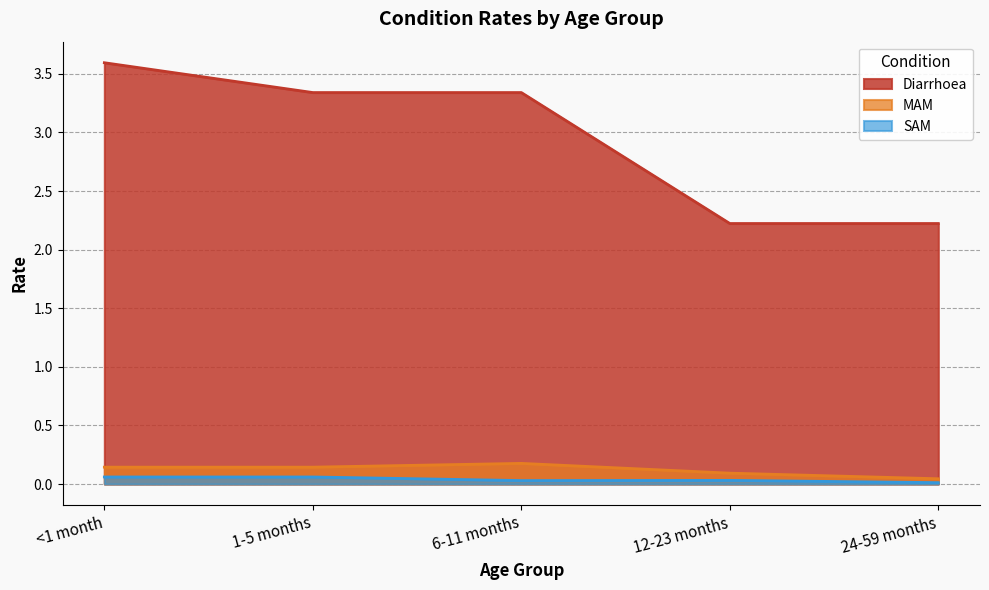

At how many categories does at least one series exceed 3?

3